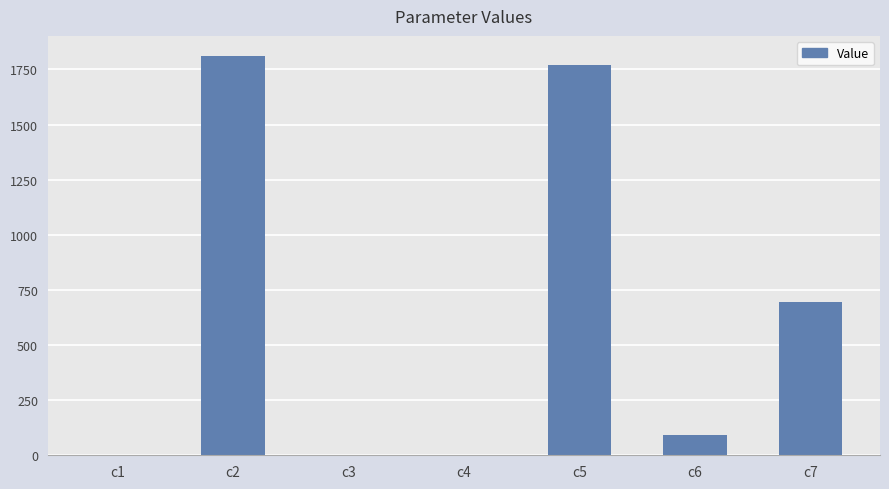

How many distinct data groups are displayed?

1